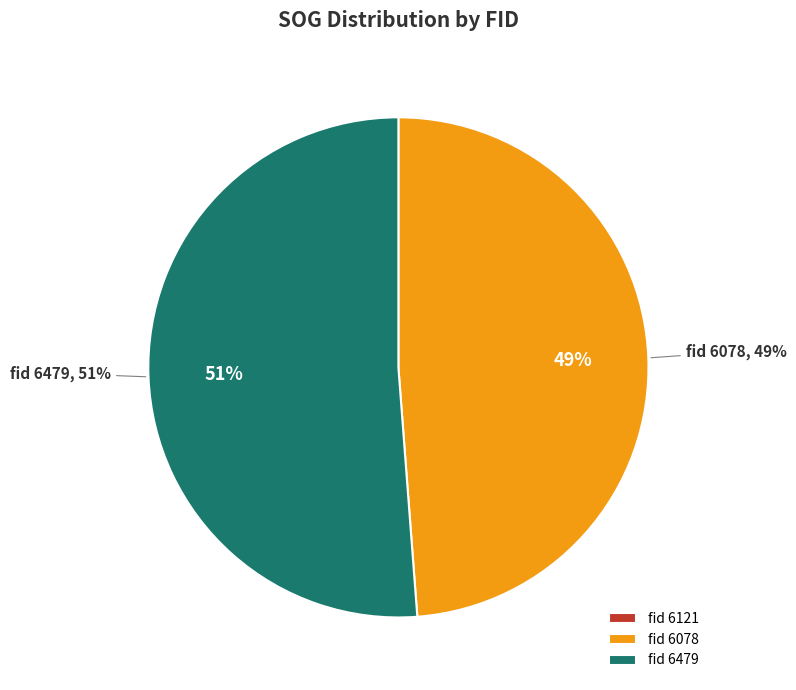

To the nearest percent, what is the combined percentage of 6078 and 6479?

100%